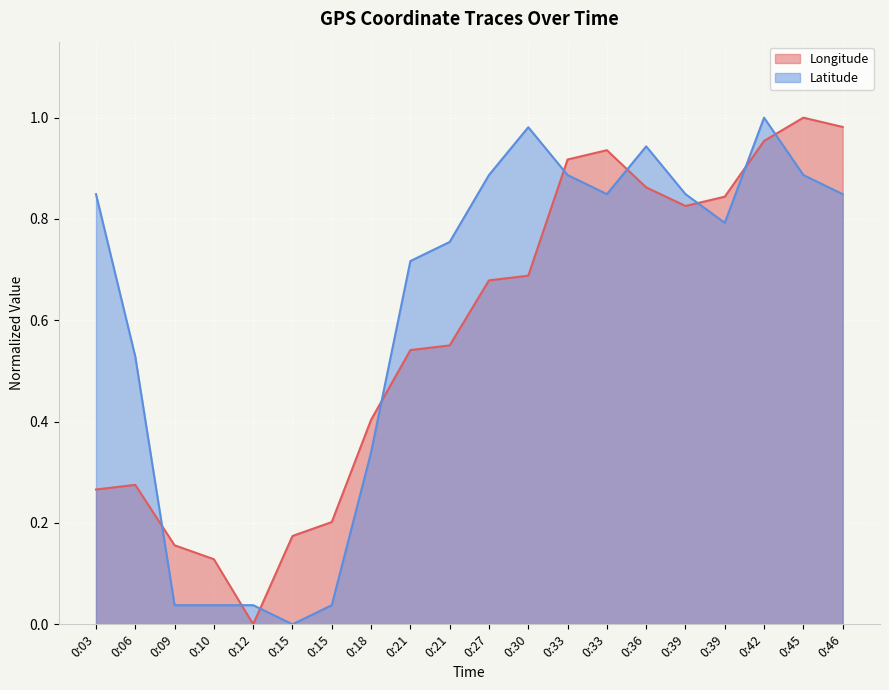

True or false: Latitude and Longitude intersect in this chart.

True